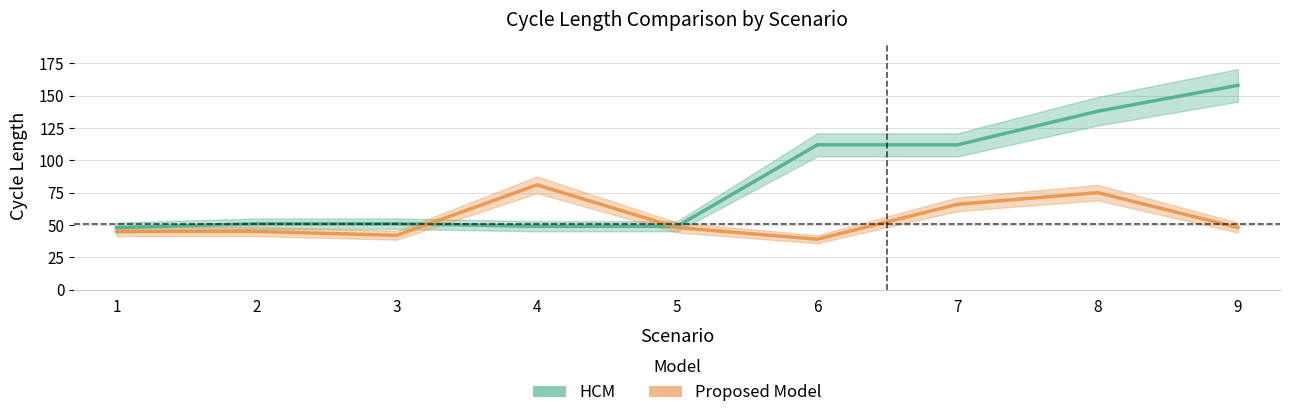

At how many categories does at least one series exceed 121?

2